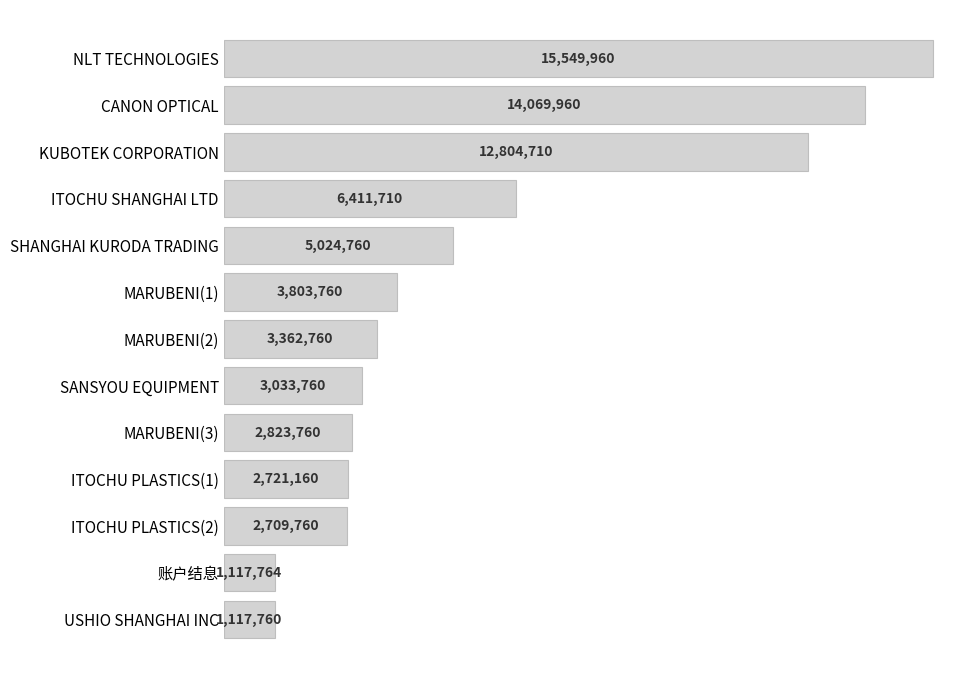

Does the chart contain any negative values?

No